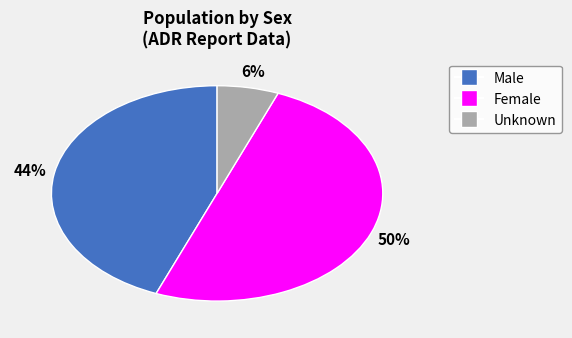

Does Male represent more than half of the total?

No